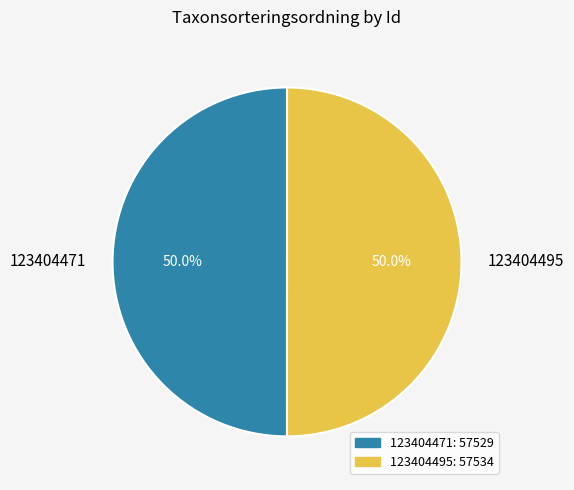

Approximately how many times larger is the value at 123404495 compared to 123404471?

1.0